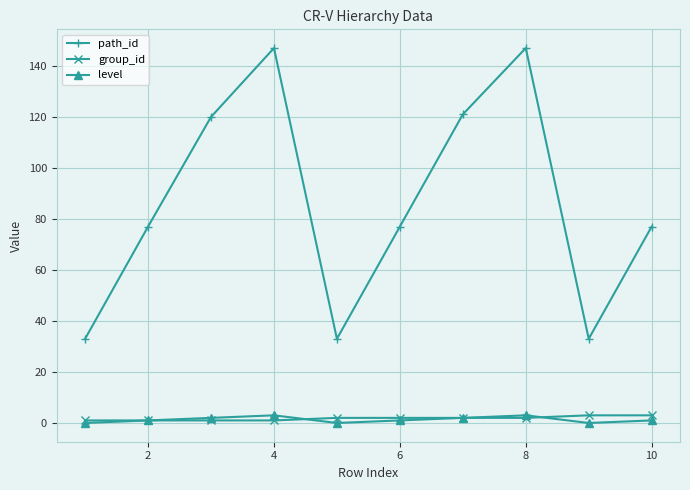

True or false: path_id and group_id cross at least once.

False